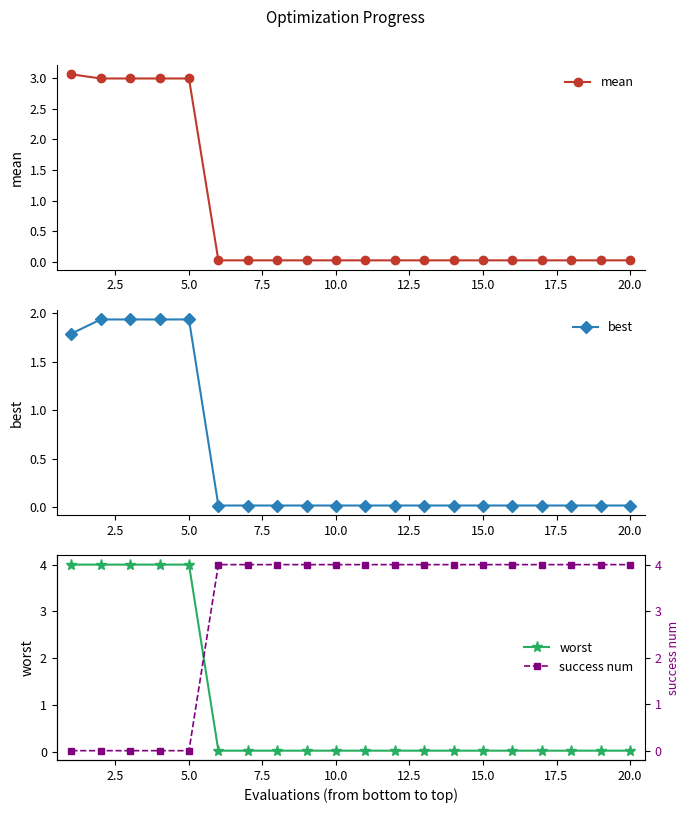

What is the highest value of the mean series?

3.1